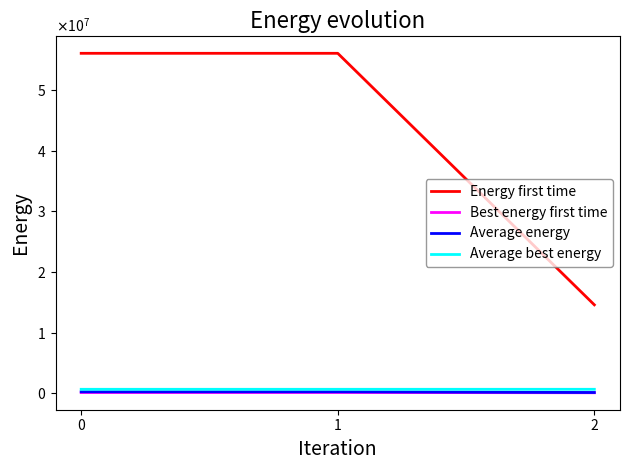

What is the difference between the highest and lowest values at 2?

14513118.0